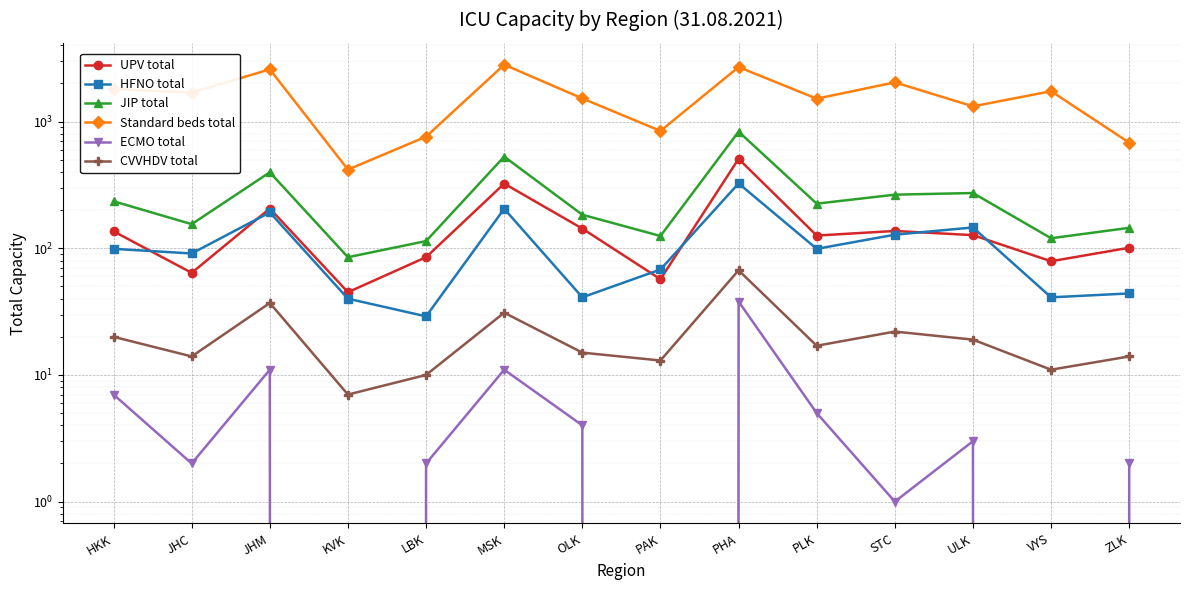

What is the sum of the JIP total values at JHM and OLK?

582